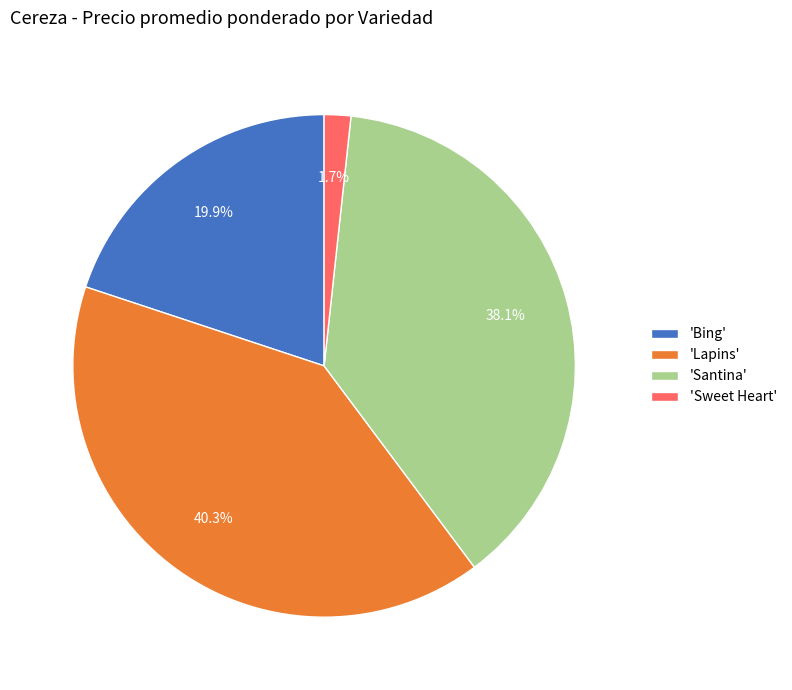

Rank the categories by value from lowest to highest.

'Sweet Heart', 'Bing', 'Santina', 'Lapins'